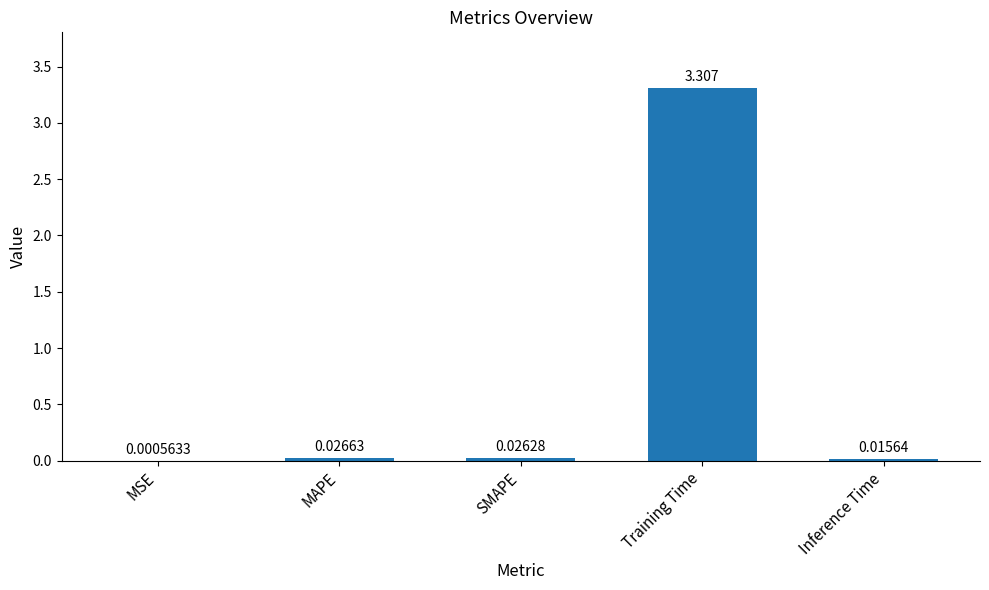

Between MSE and Inference Time, which is larger?

Inference Time